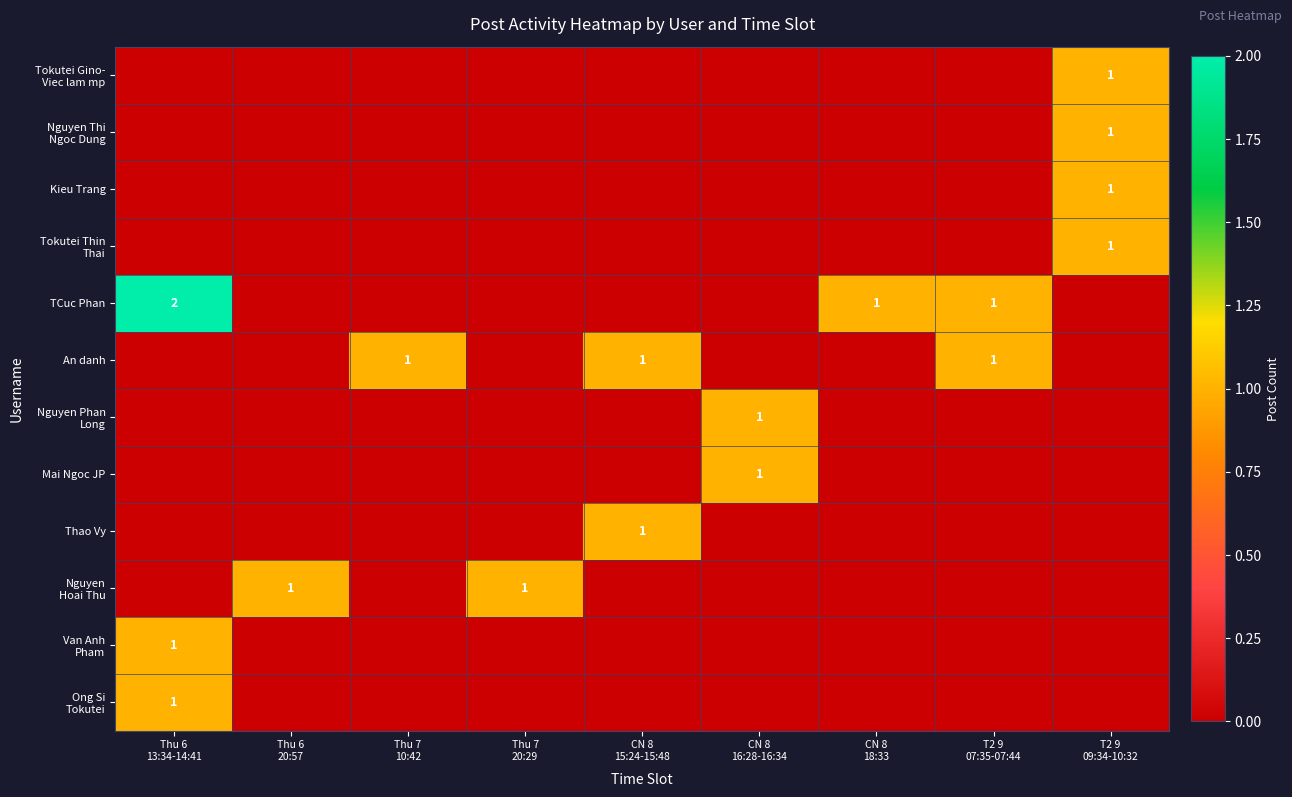

How many values in the Kieu Trang series exceed 0?

1